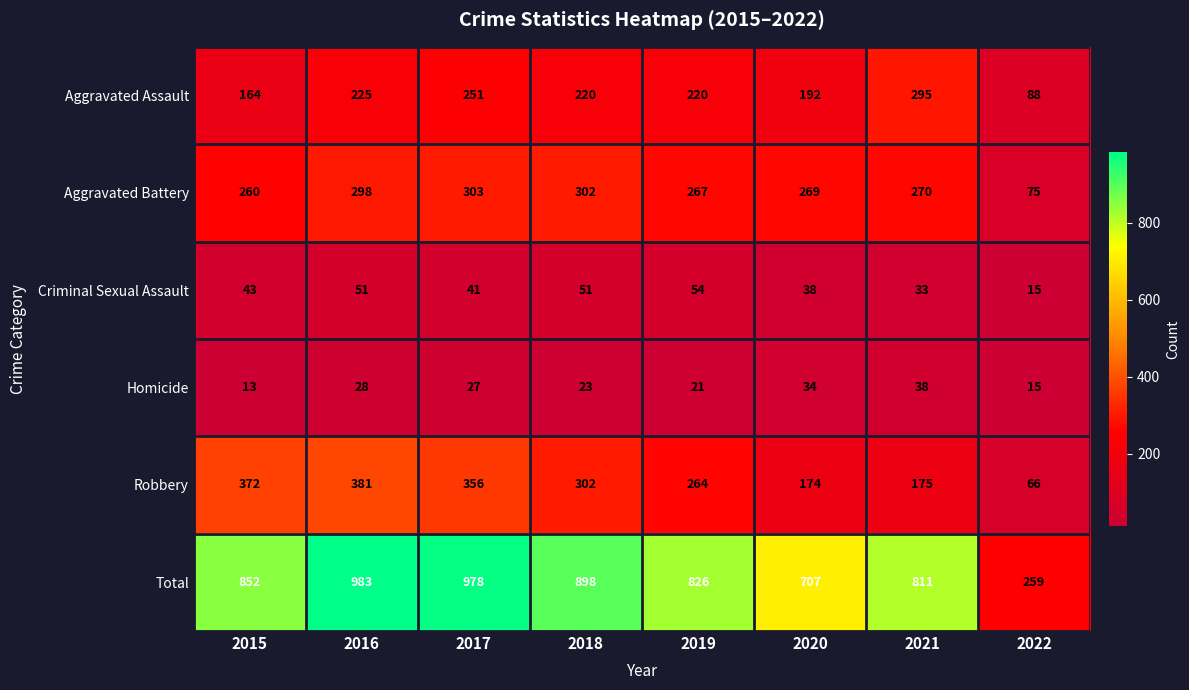

What is the difference between the maximum and minimum values in the Robbery series?

315